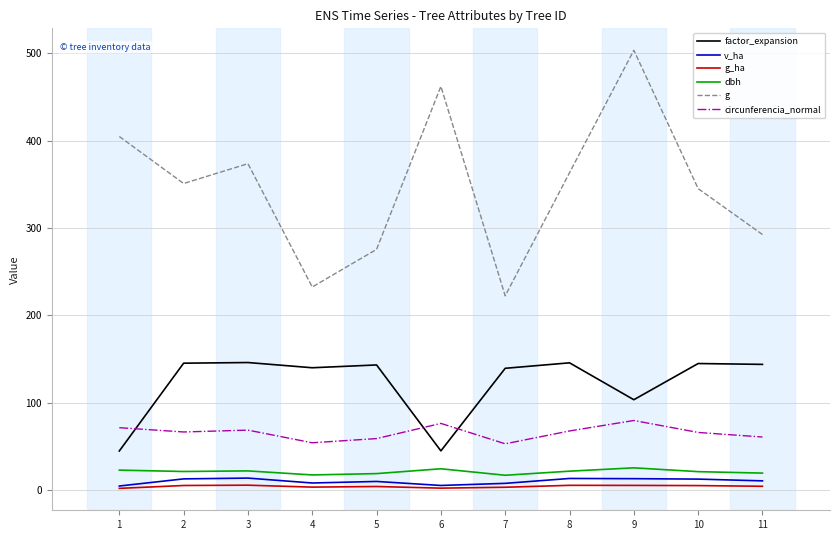

At which label is g closest to 363?

8